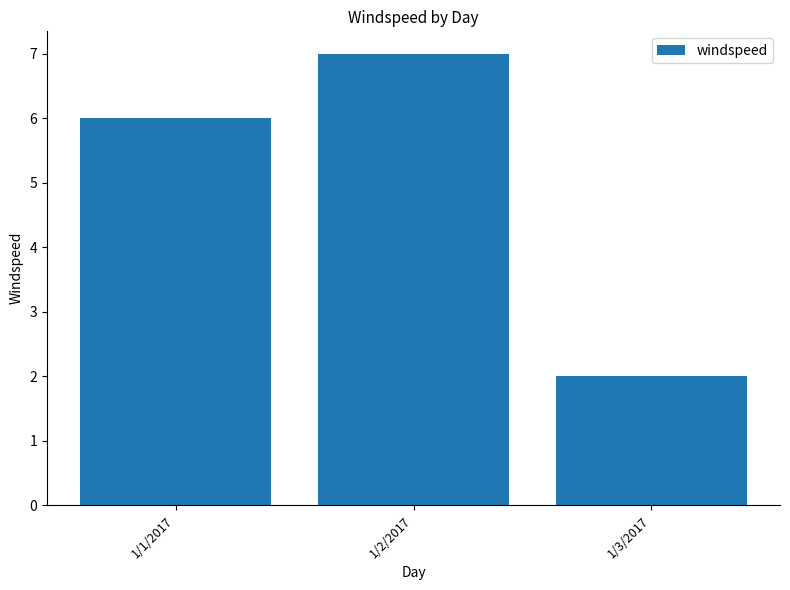

Does the chart contain stacked bars?

No